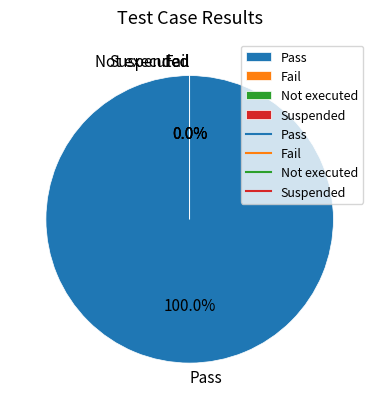

Is there any slice that represents more than half of the pie?

Yes